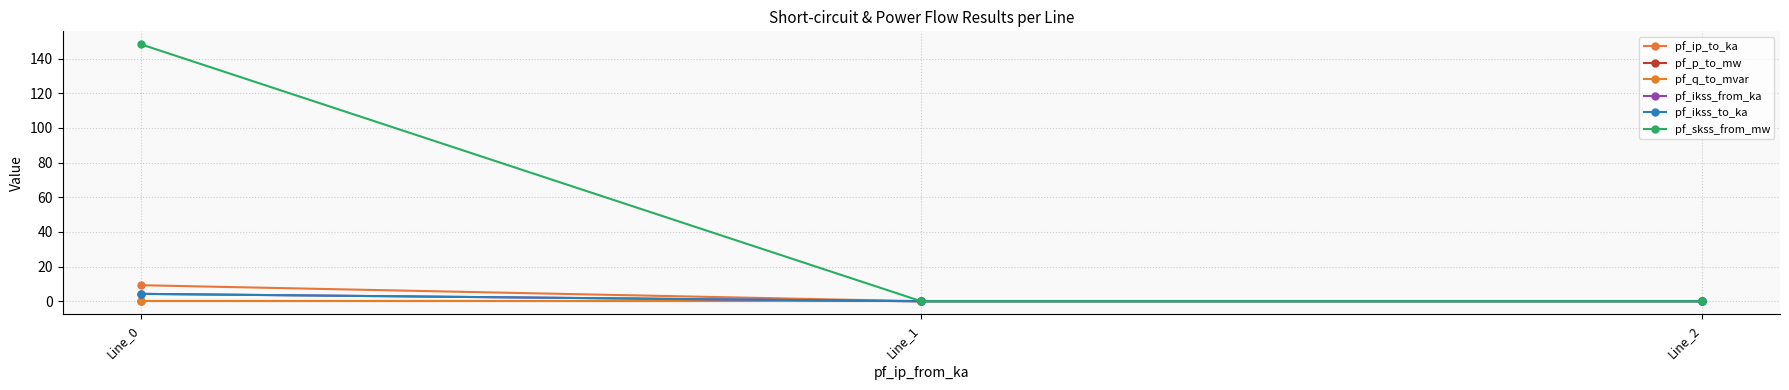

What is the maximum value shown in the chart?

148.4